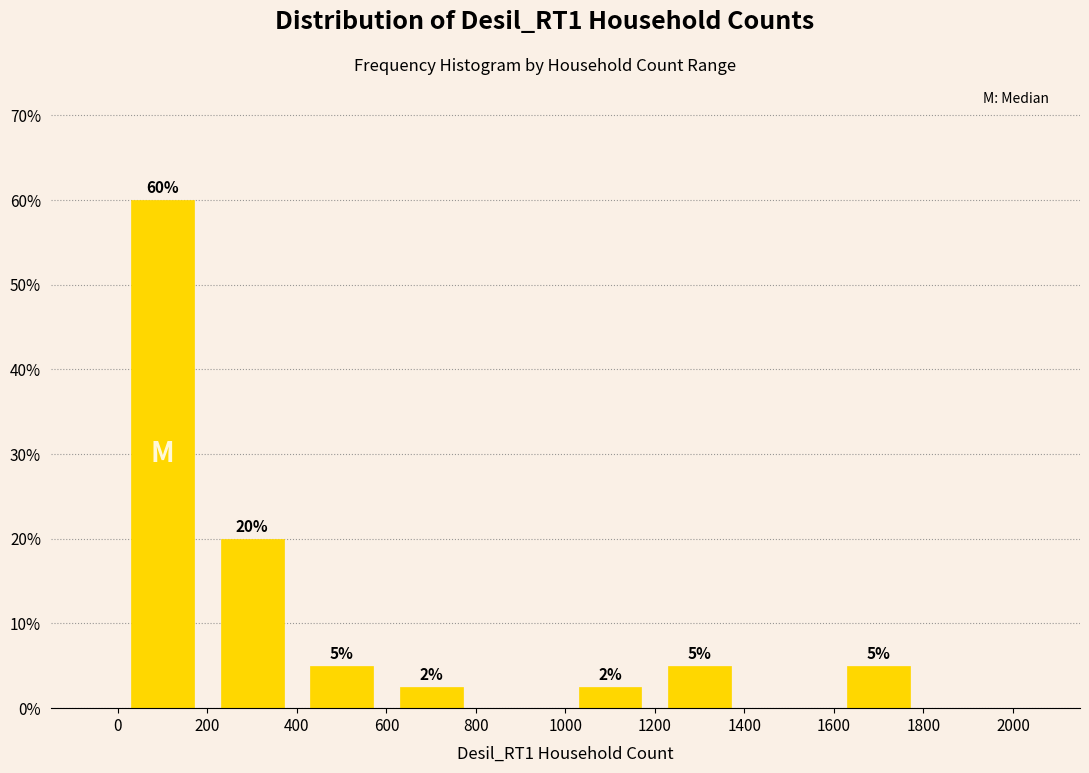

Over which range of the x-axis is the bar tallest?

0 to 200